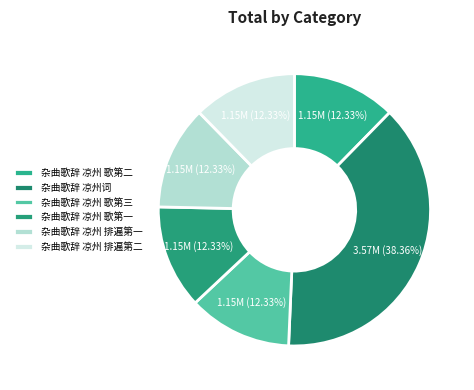

Rank the categories by value from lowest to highest.

杂曲歌辞 凉州 排遍第二, 杂曲歌辞 凉州 歌第一, 杂曲歌辞 凉州 歌第二, 杂曲歌辞 凉州 歌第三, 杂曲歌辞 凉州 排遍第一, 杂曲歌辞 凉州词